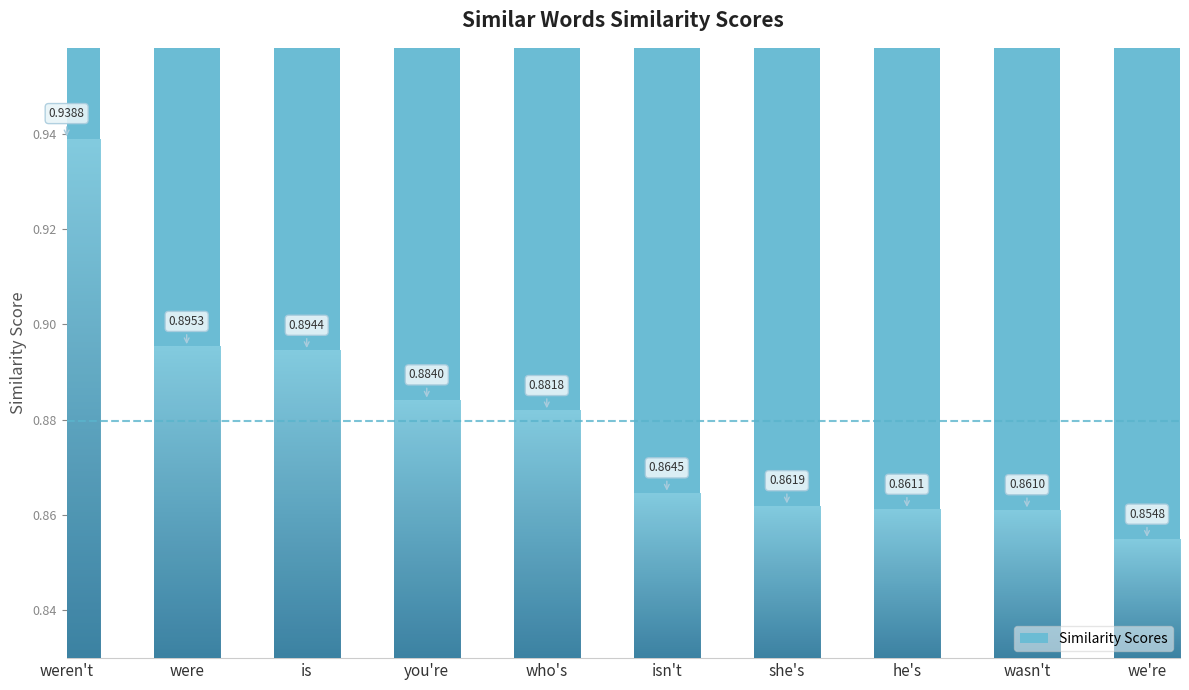

Which category has the highest value across all series?

weren't